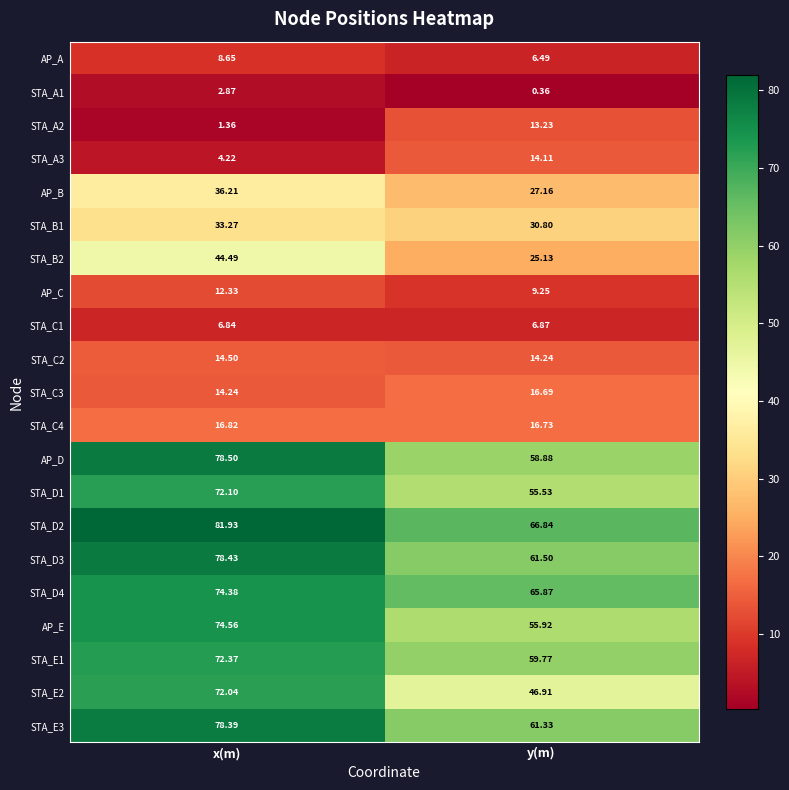

Which series has the largest total across all categories?

STA_D2